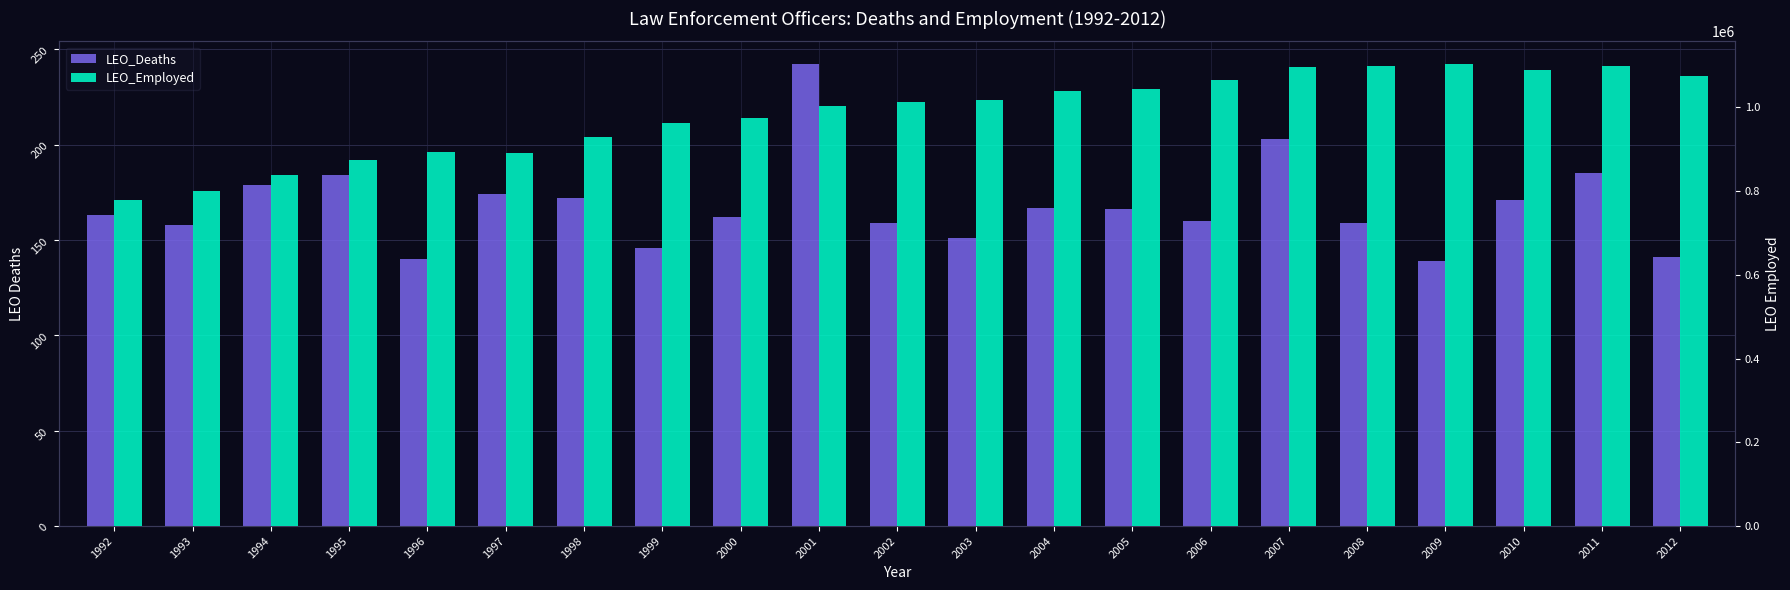

What is the average value of the LEO_Deaths series?

168